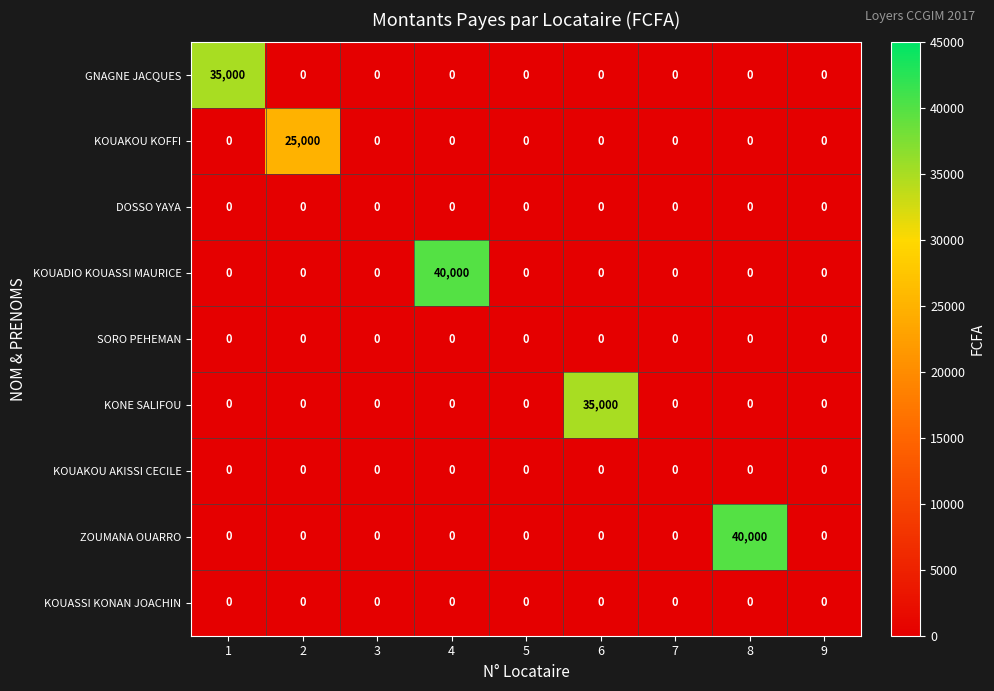

Is it true that KOUAKOU KOFFI equals -11654 at 9?

False